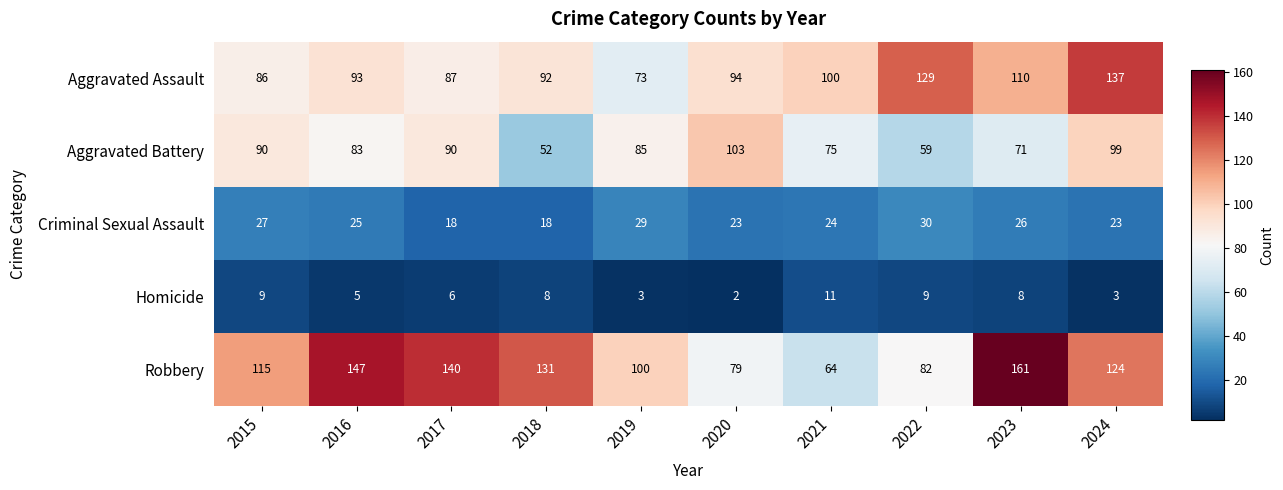

The value of Aggravated Battery at 2019 is 85. True or false?

True